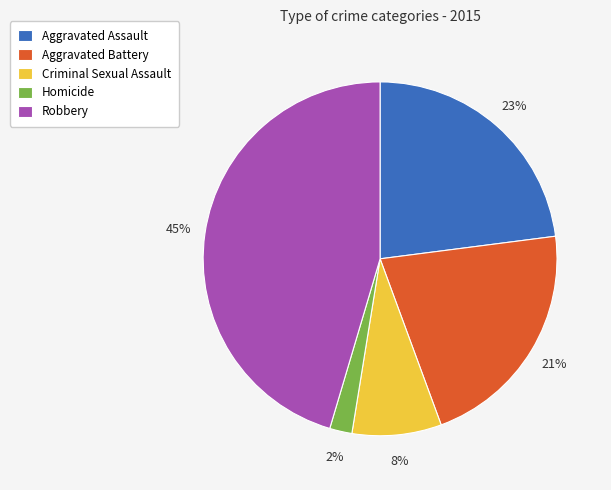

To the nearest percent, what is the difference between the largest and smallest slice percentages?

43%